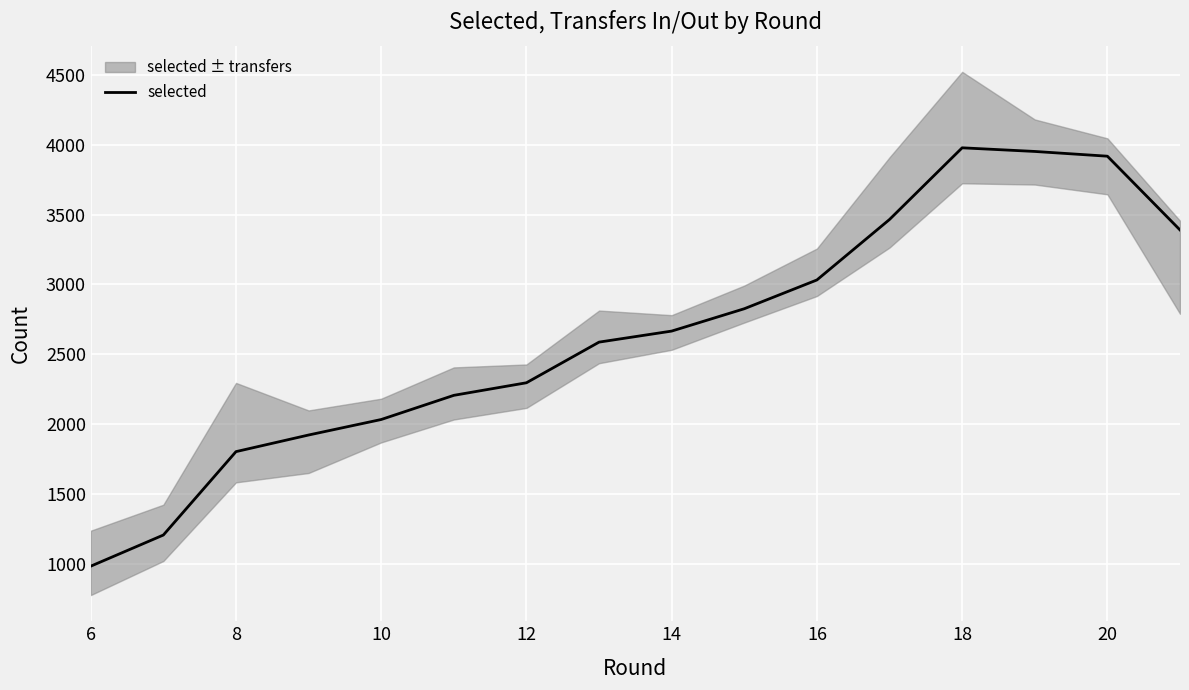

What is the minimum value for selected?

983